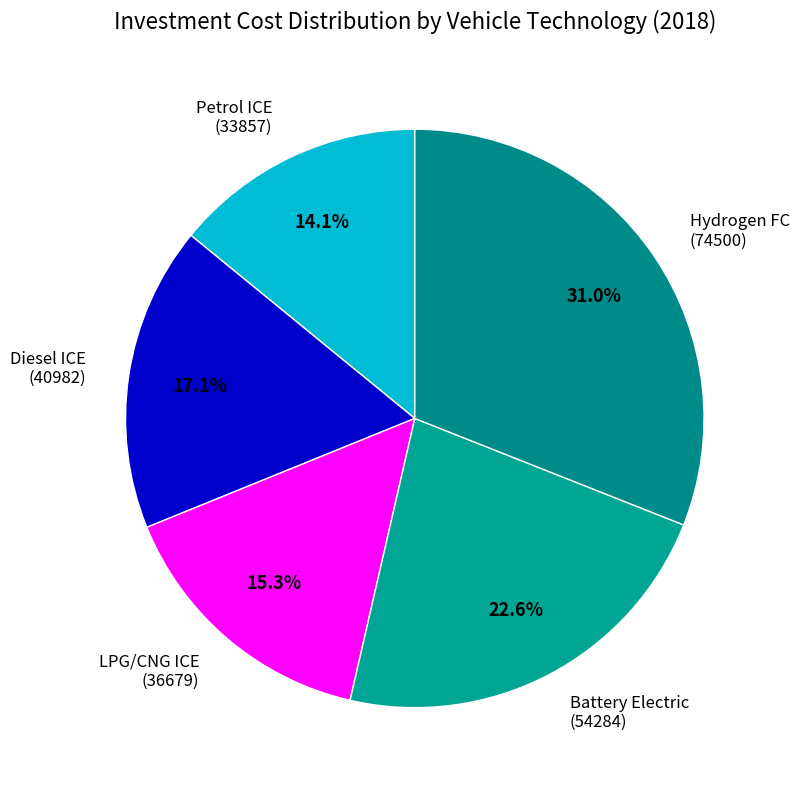

Which slice is the largest?

Hydrogen FC (74500)